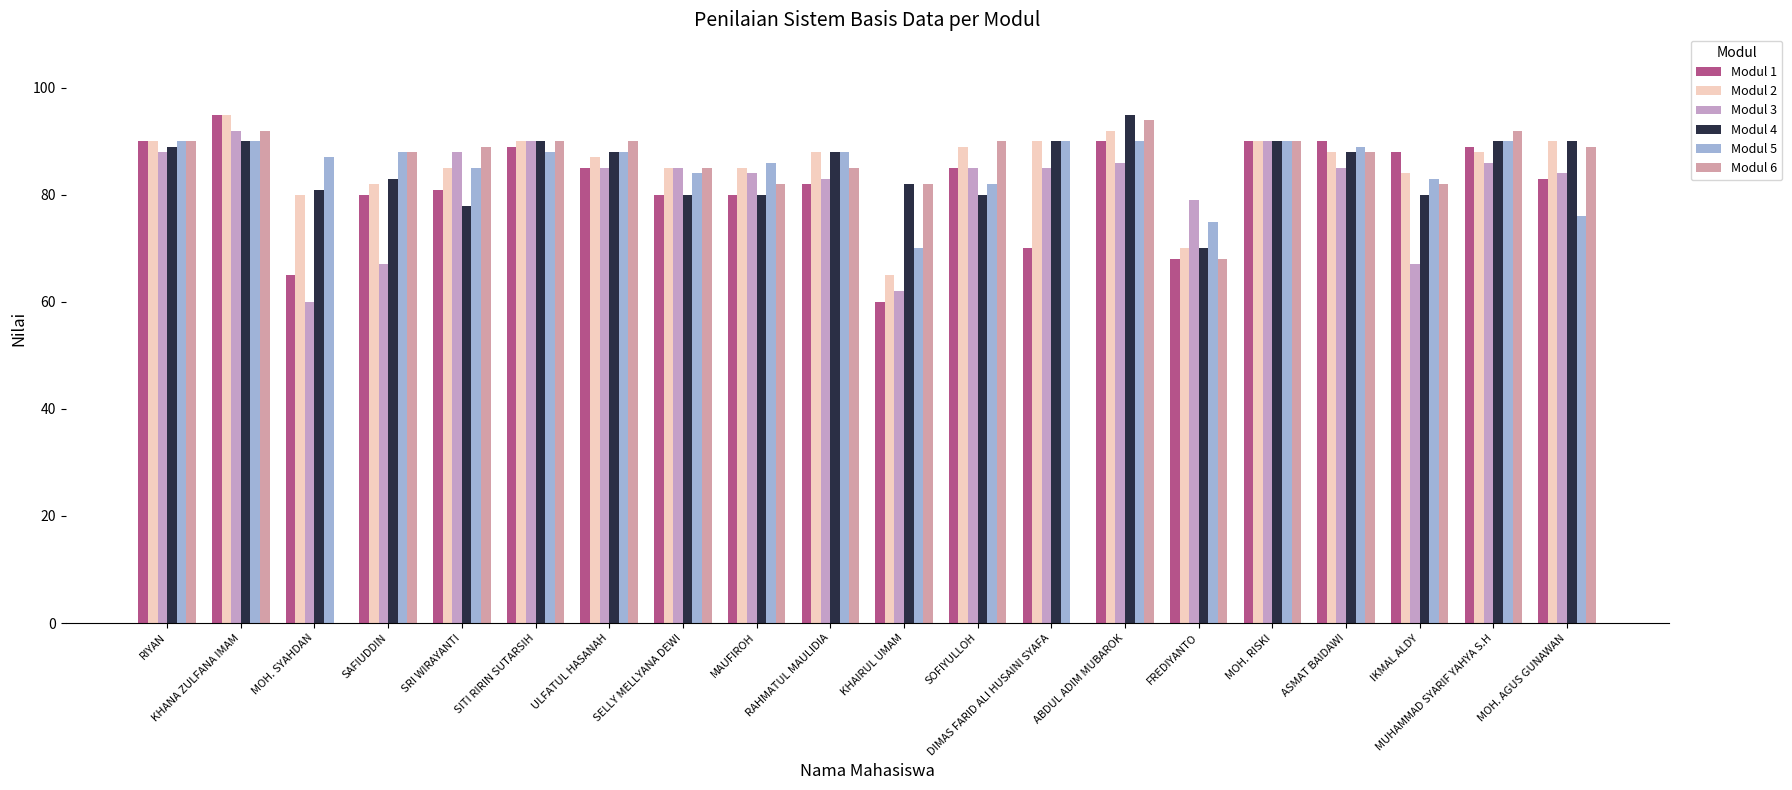

Count the number of data series in this chart.

6